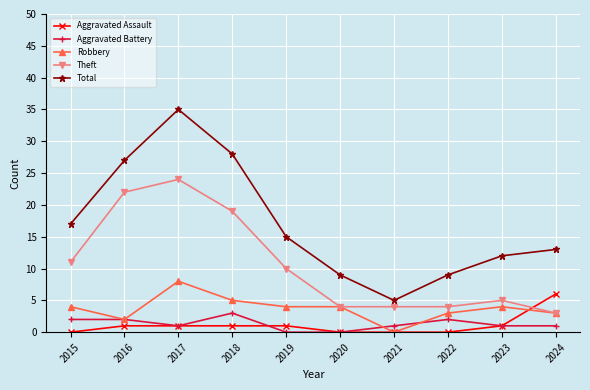

At how many categories does at least one series exceed 2?

10